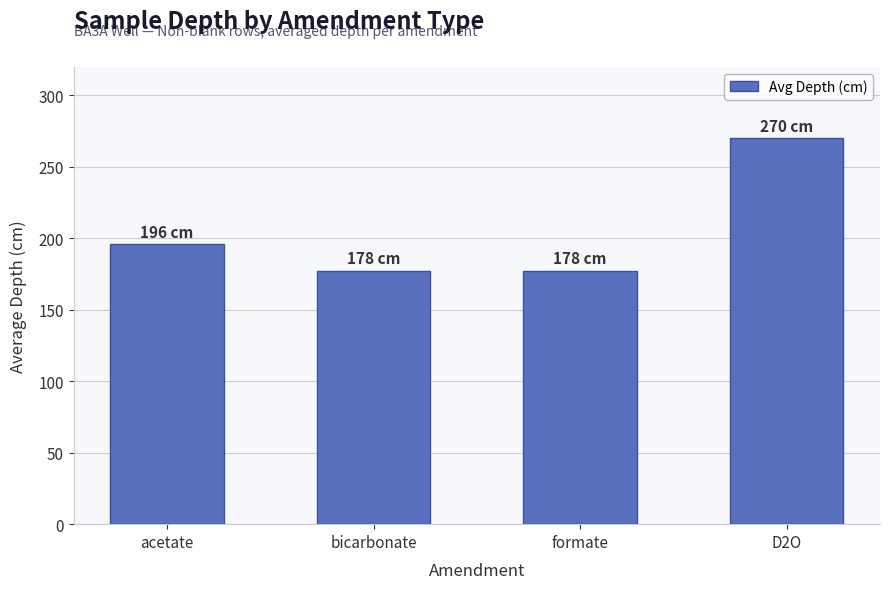

What is the ratio of the value at acetate to the value at bicarbonate?

1.1